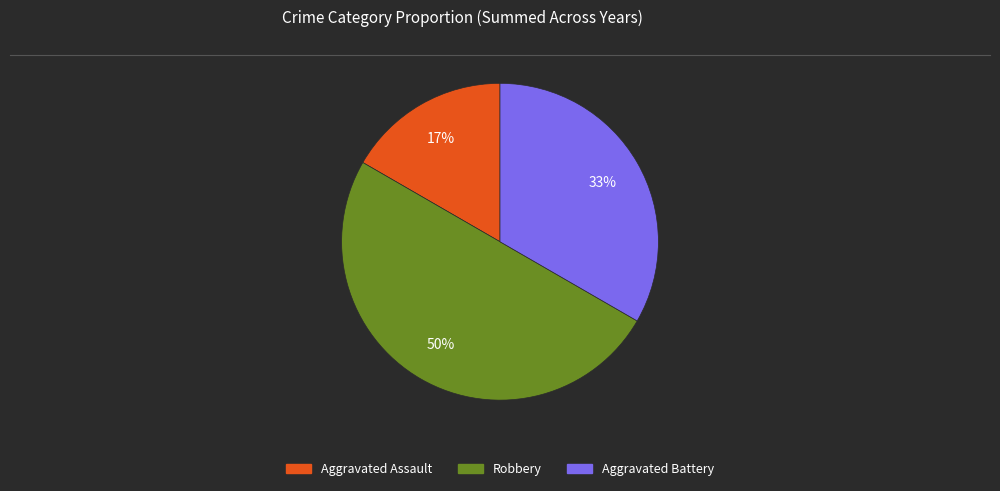

Which slice is the smallest?

Aggravated Assault